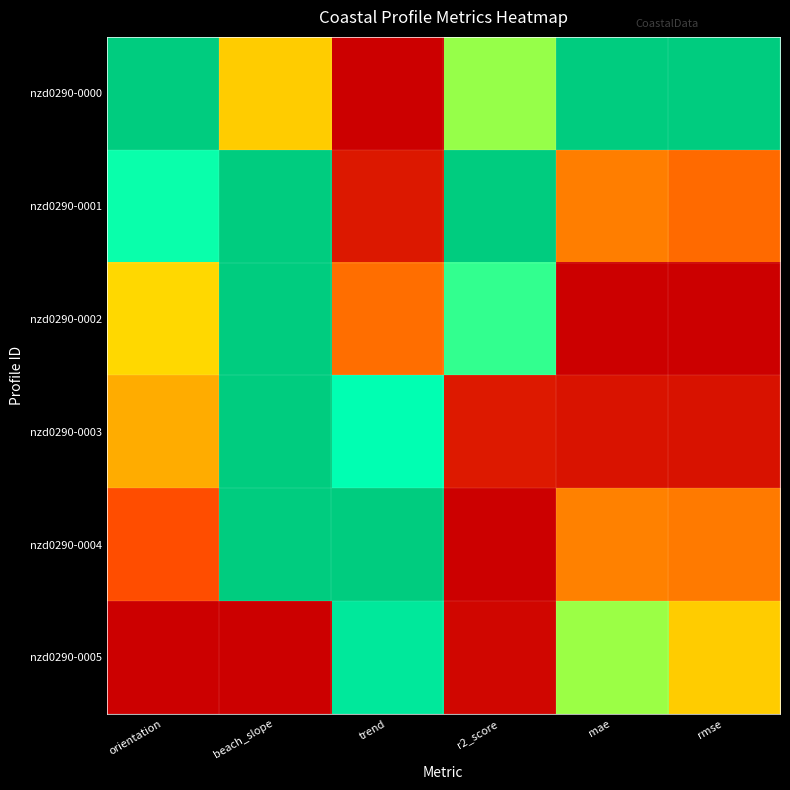

Between trend and rmse, which series saw the biggest shift?

nzd0290-0000